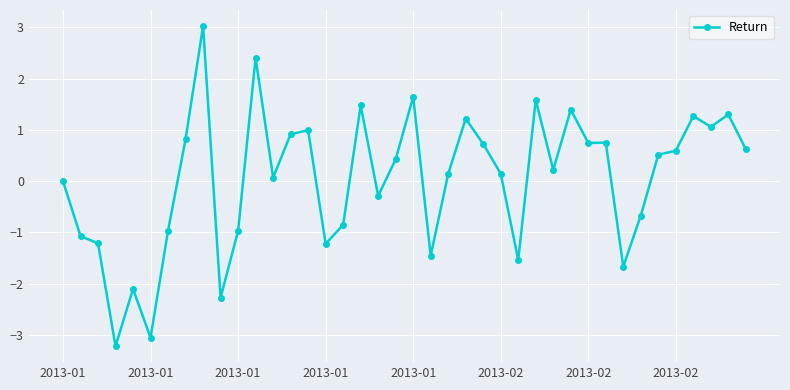

How many distinct data groups are displayed?

1